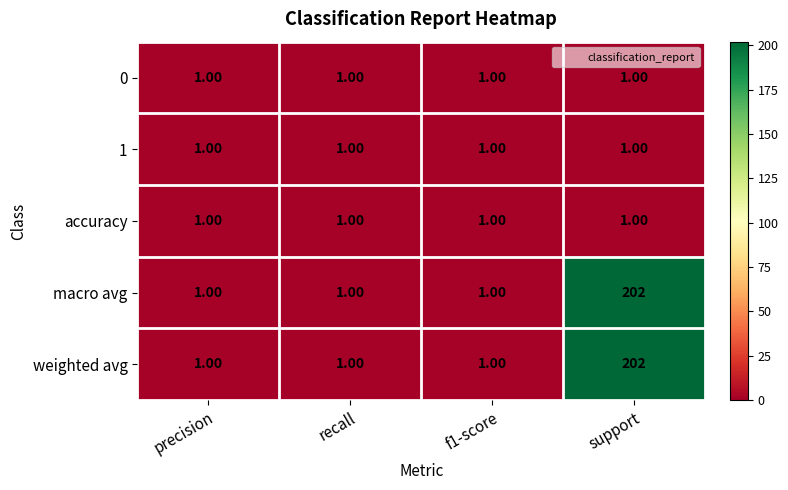

What is the total value across all series at precision?

5